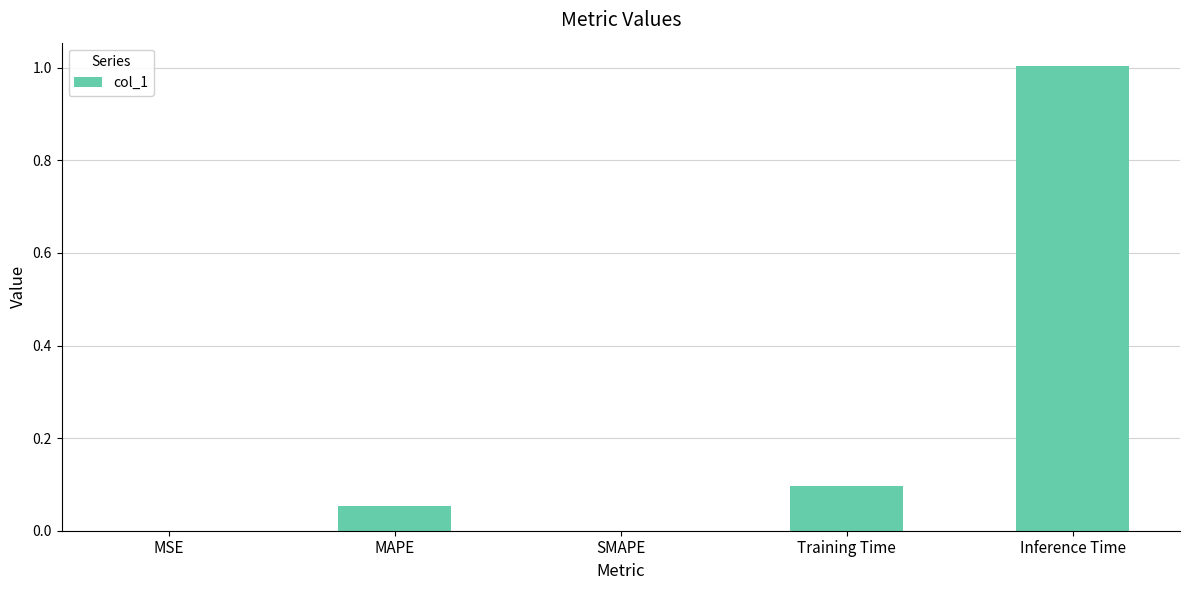

Between Inference Time and SMAPE, which is larger?

Inference Time